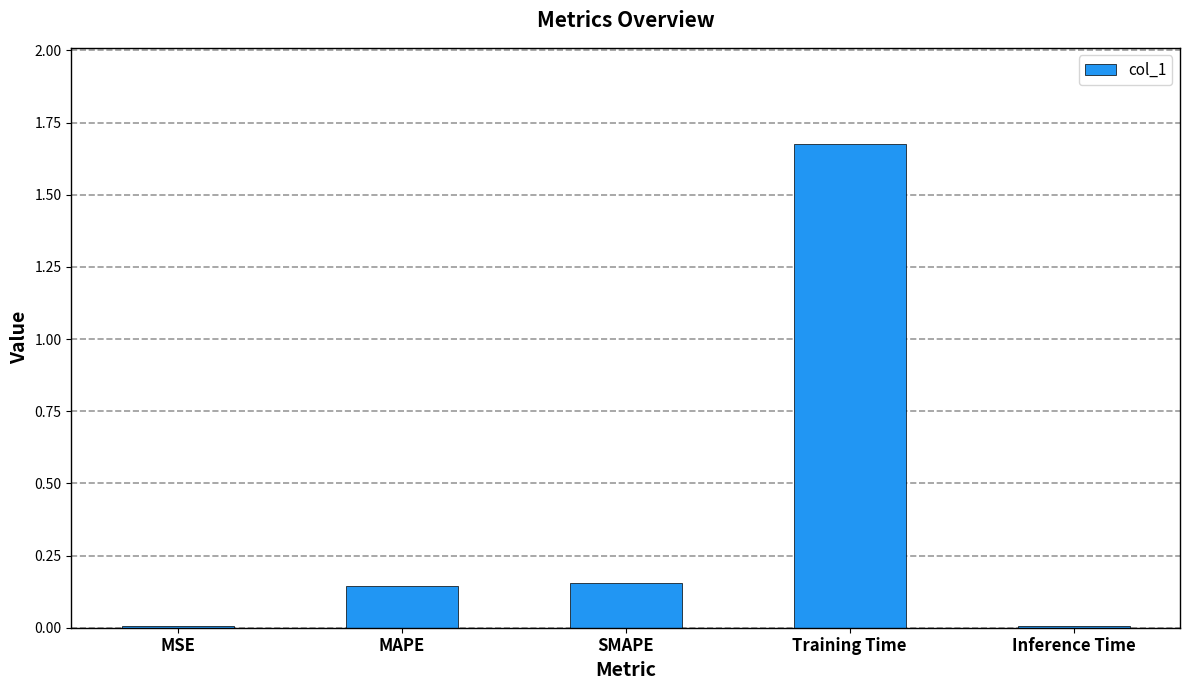

What is the label of the 1st bar from the left?

MSE